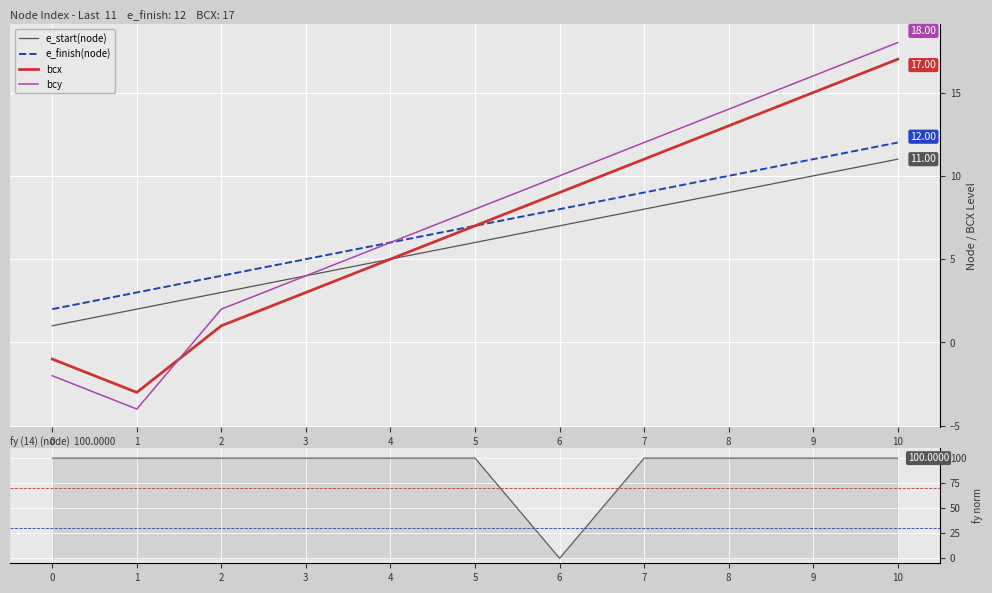

How many values in bcx are below zero?

2